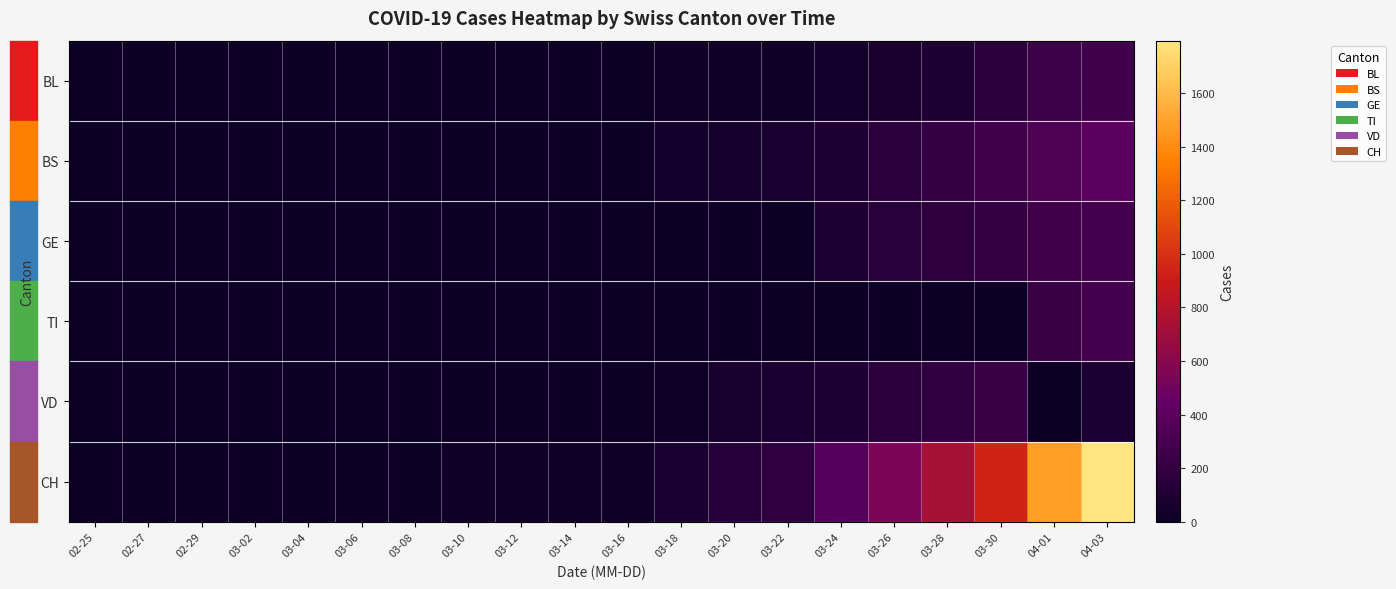

Which has a higher value, 03-26 or 03-02?

03-26